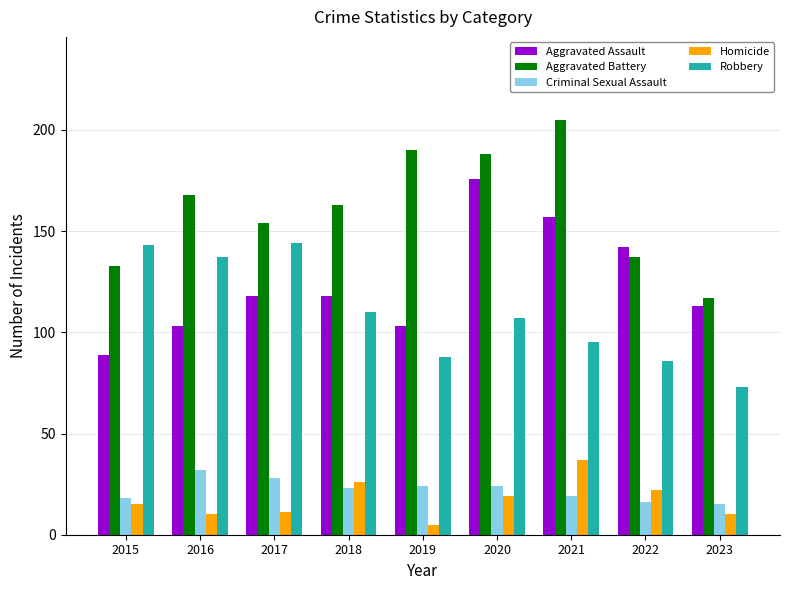

What is the total value across all series at 2017?

455